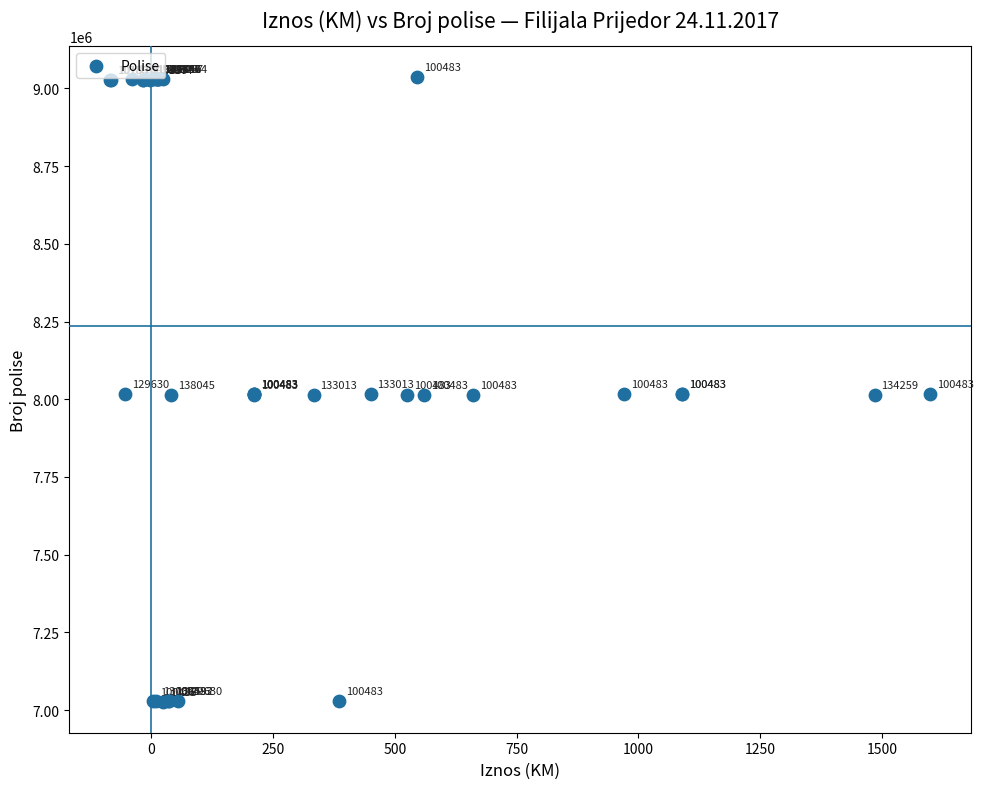

What Y value in the scatter plot is closest to 8031647?

8018146